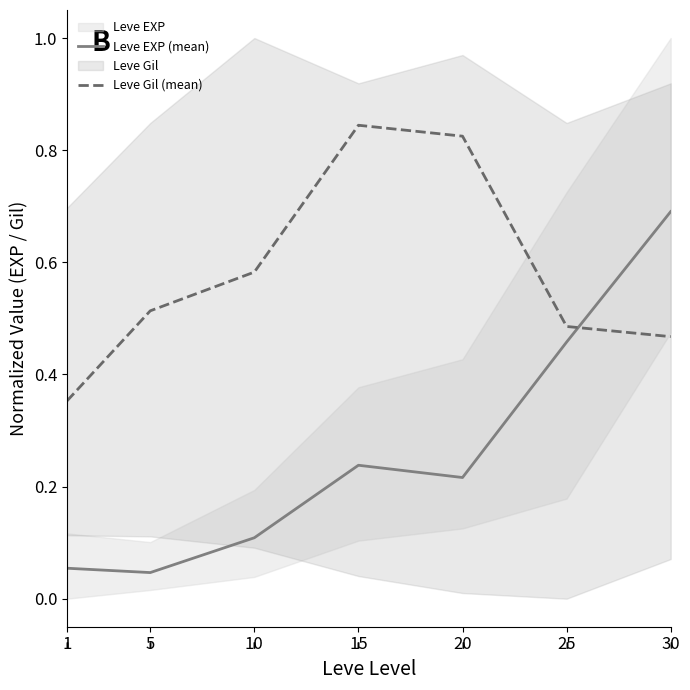

Reading left to right, list all the values displayed in this chart.

Leve EXP (mean): 1=0.1	5=0.0	10=0.1	15=0.2	20=0.2	25=0.5	30=0.7
Leve Gil (mean): 1=0.4	5=0.5	10=0.6	15=0.8	20=0.8	25=0.5	30=0.5